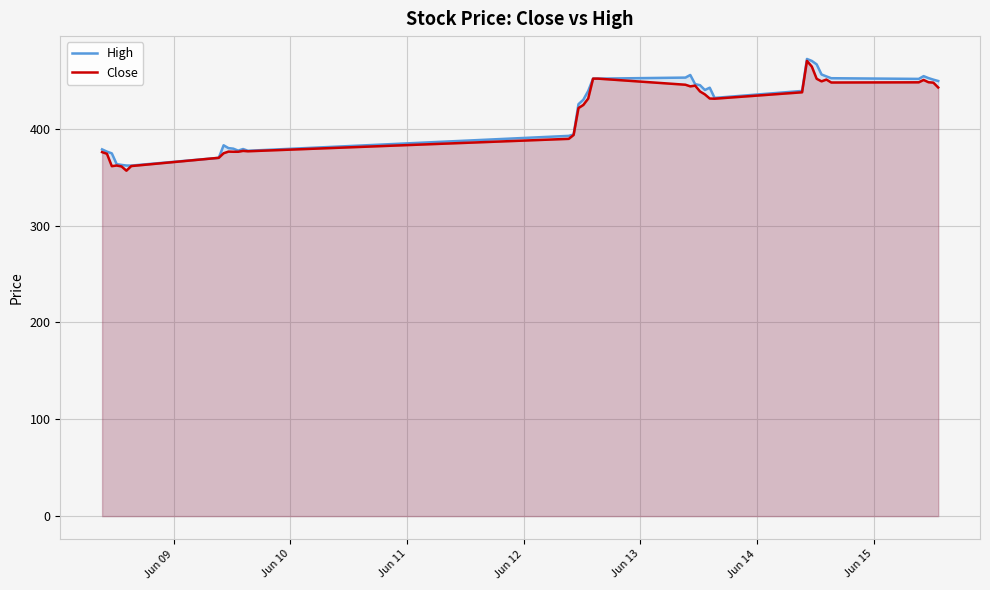

What are all the series names shown in the legend?

High, Close